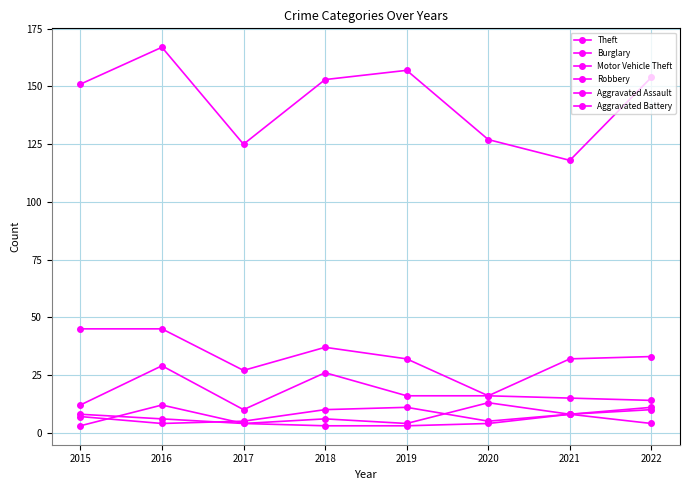

How many data points in Theft are less than 153?

4